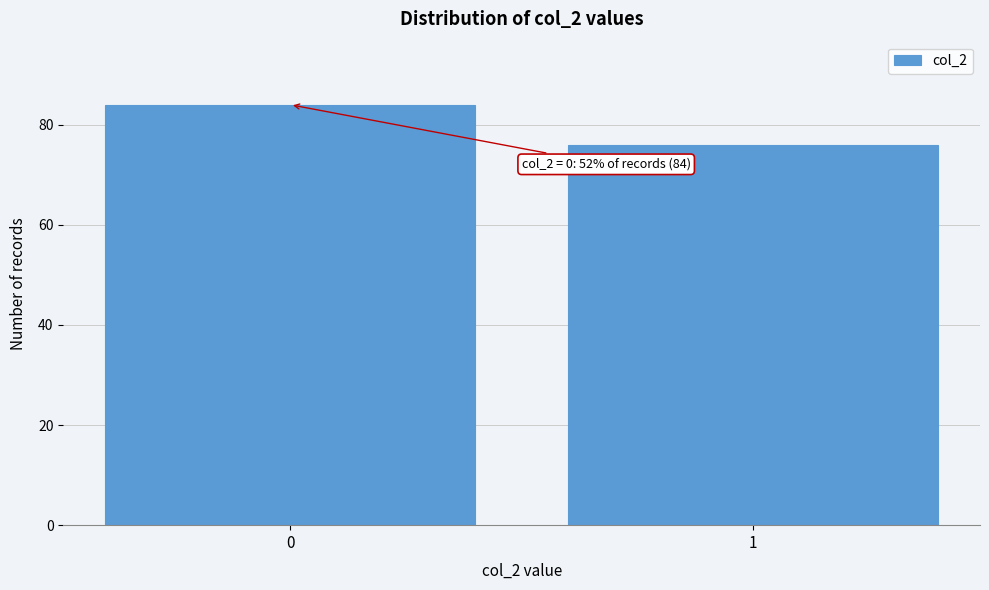

Reading left to right, transcribe all the data shown in this chart.

0=84	1=76